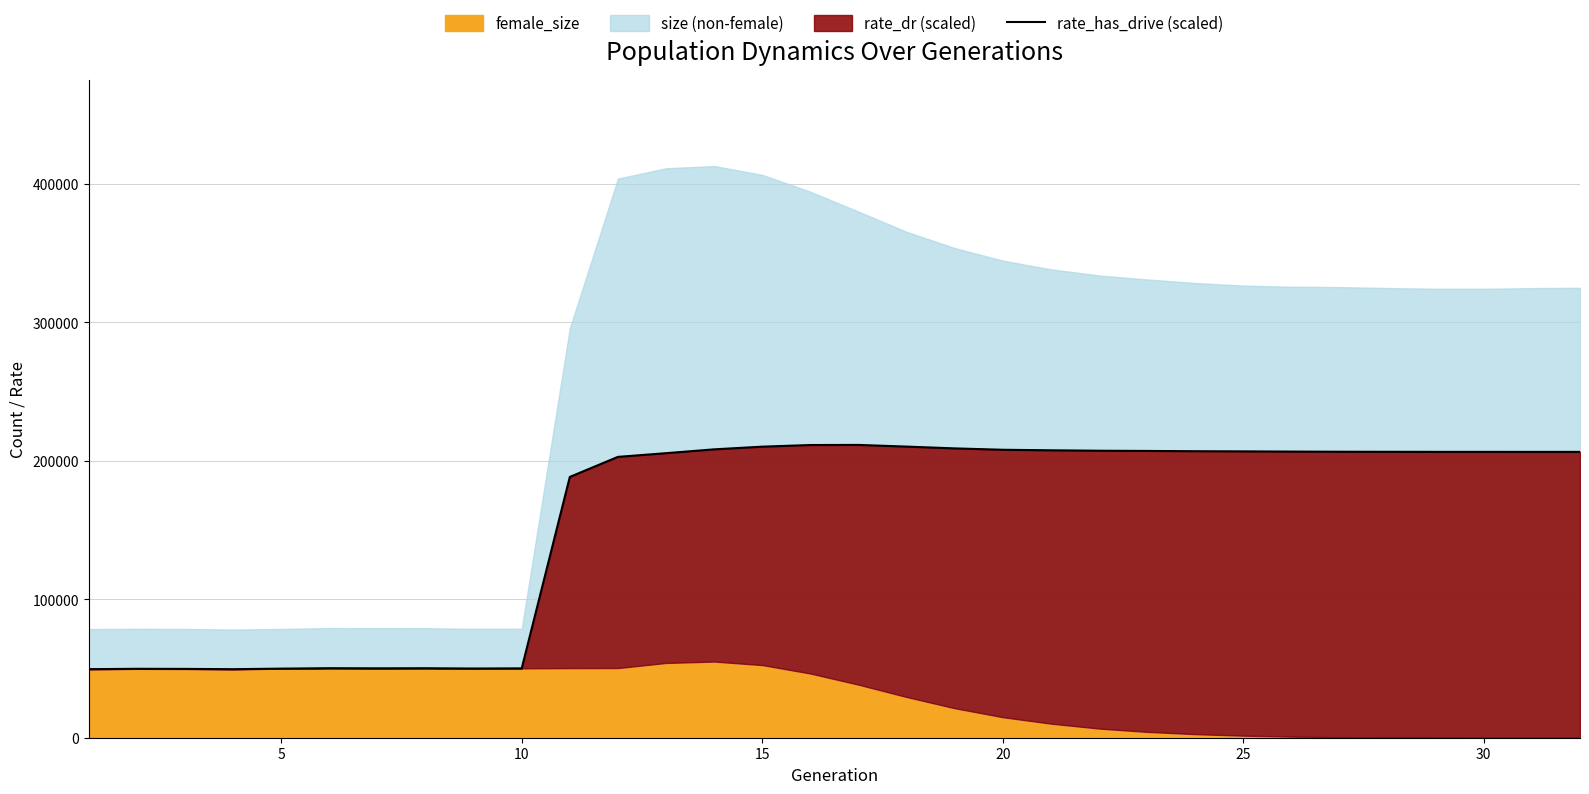

Where is the data nearest to the value 130445?

10